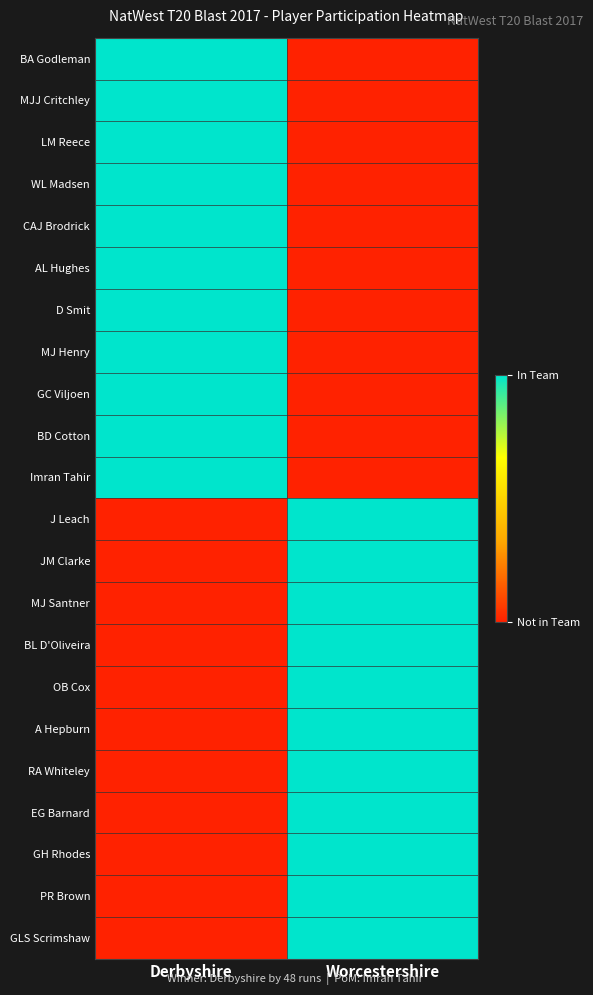

Which series has the largest total across all categories?

BA Godleman